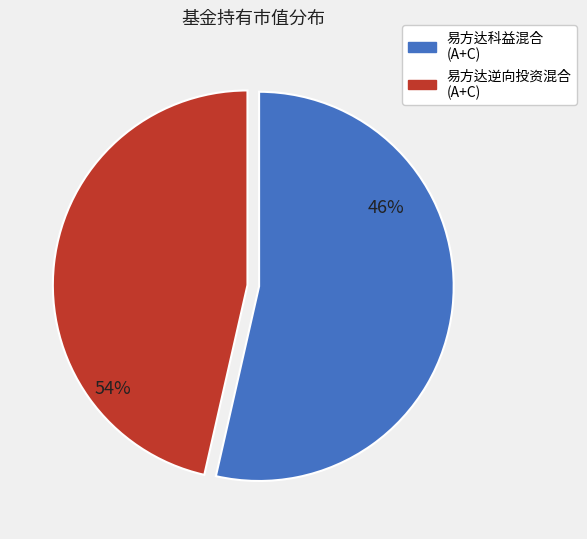

Do 易方达逆向投资混合C and 易方达逆向投资混合A together represent more than half of the pie?

No